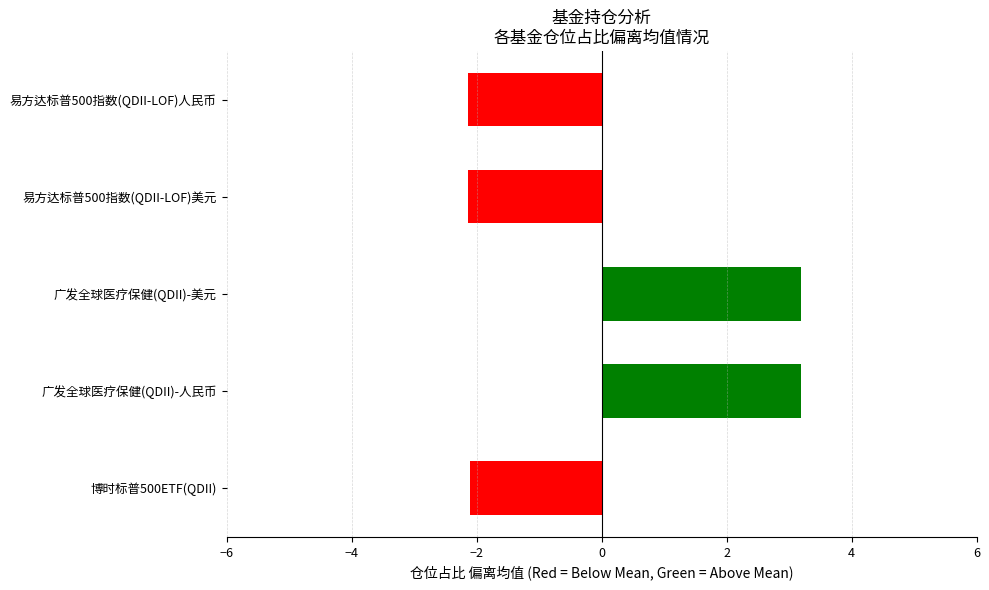

What is the sum of the values at 博时标普500ETF(QDII) and 易方达标普500指数(QDII-LOF)美元?

-4.2